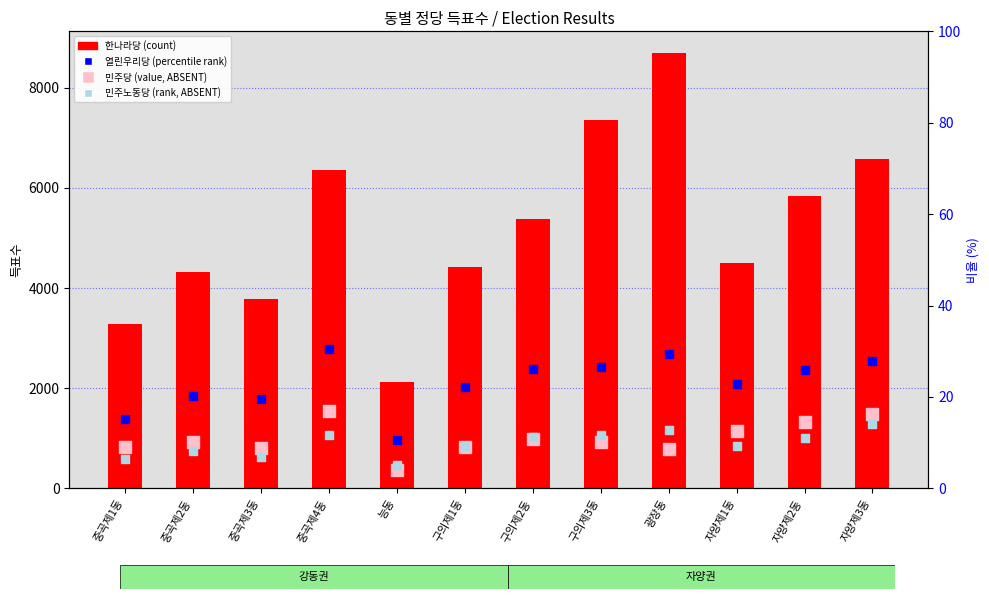

Which series reaches the minimum Y coordinate?

열린우리당(percentile)